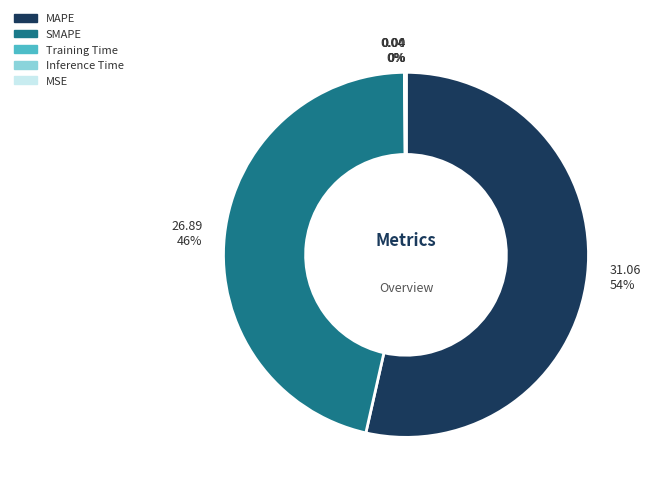

Do MAPE and SMAPE together represent more than half of the pie?

Yes